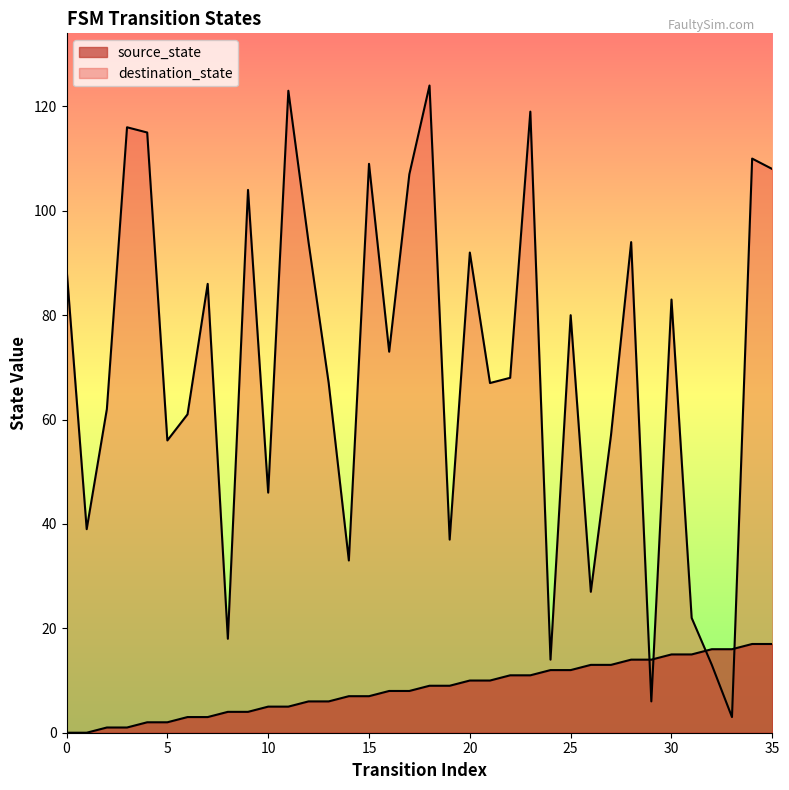

What is the average value of the destination_state series?

70